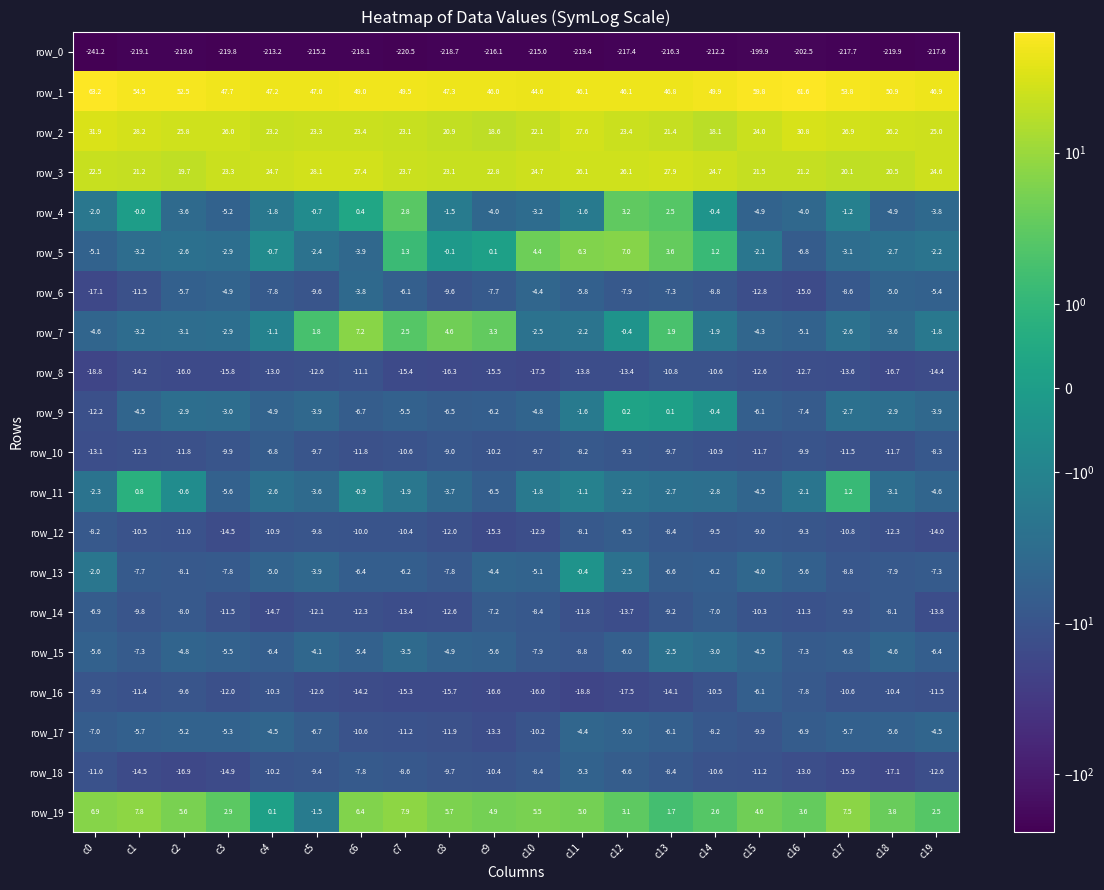

What is the difference between the row_2 values at c4 and c17?

3.7